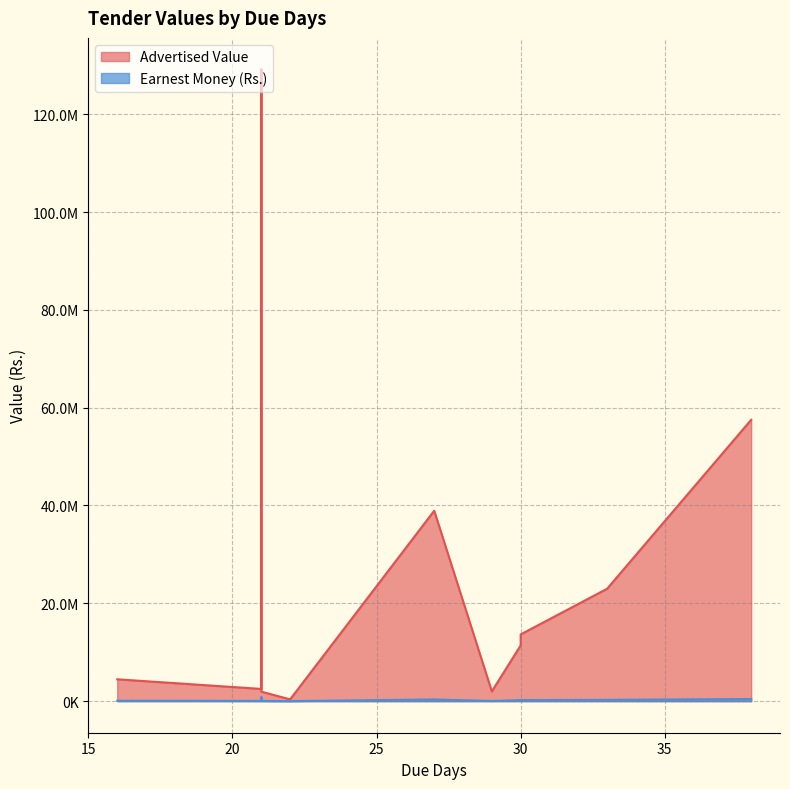

What is the label of the 7th point from the left?

22